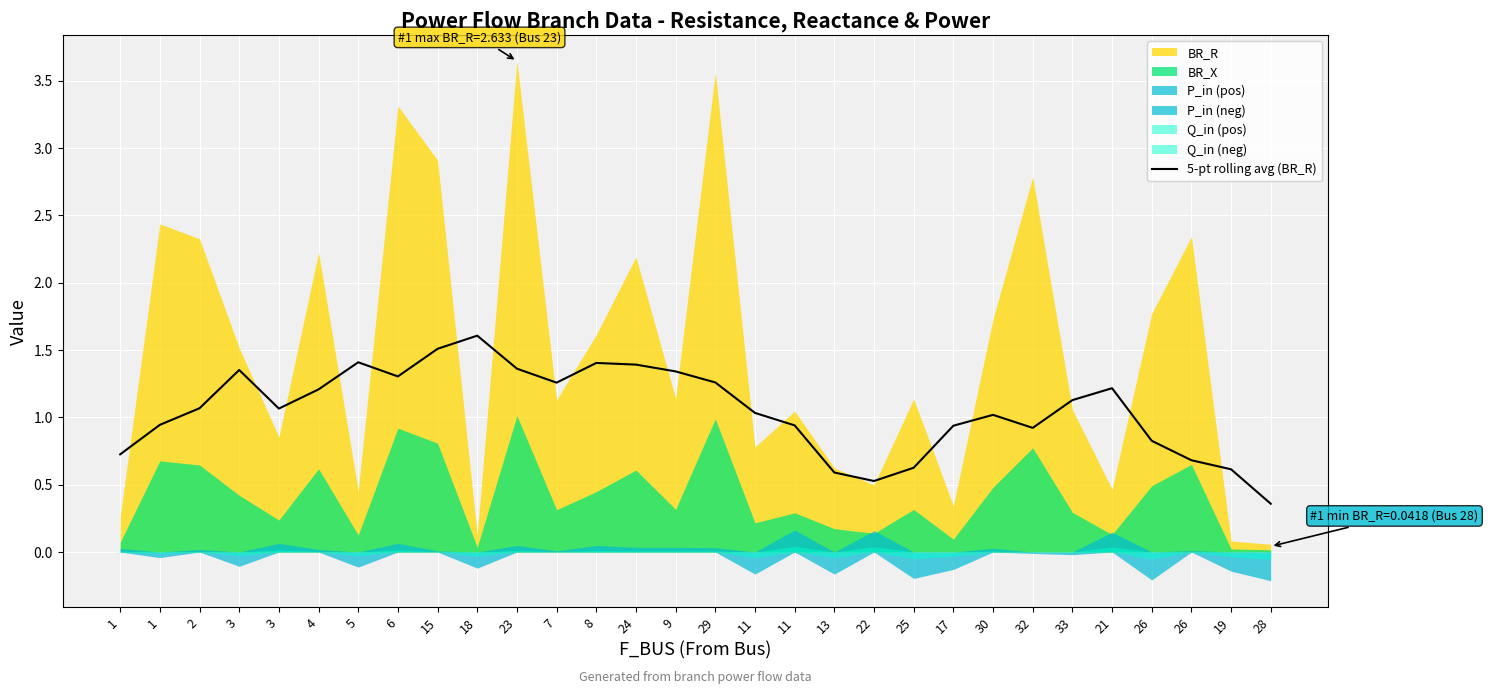

Is it true that the value at 30 is 1.4?

False